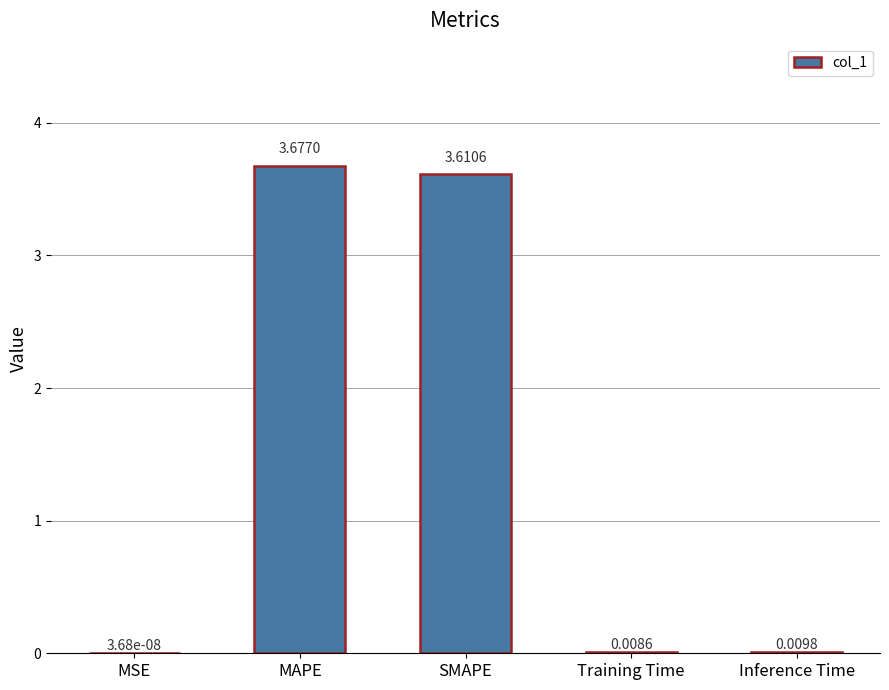

What is the sum of all values?

7.3